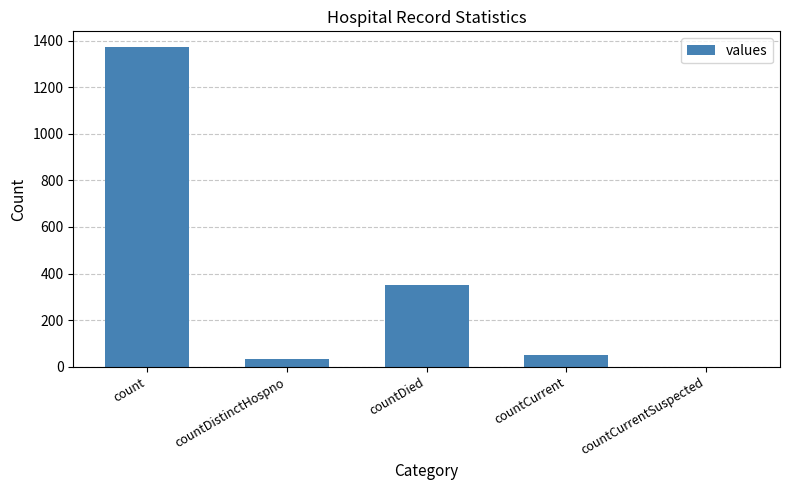

What is the greatest value displayed?

1371